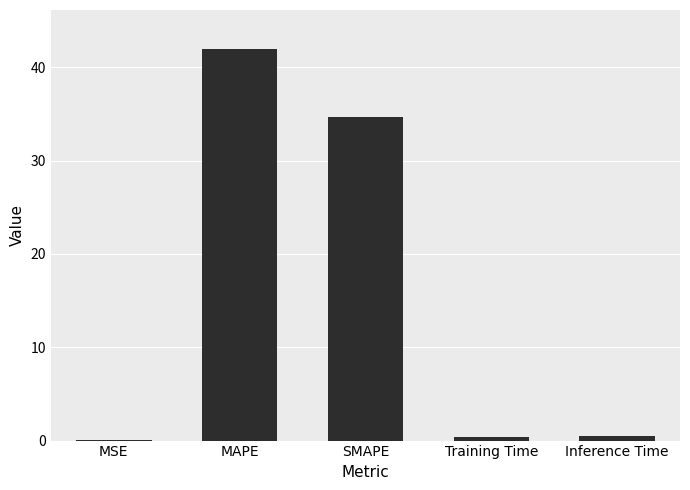

What is the difference between the values at MAPE and MSE?

41.9